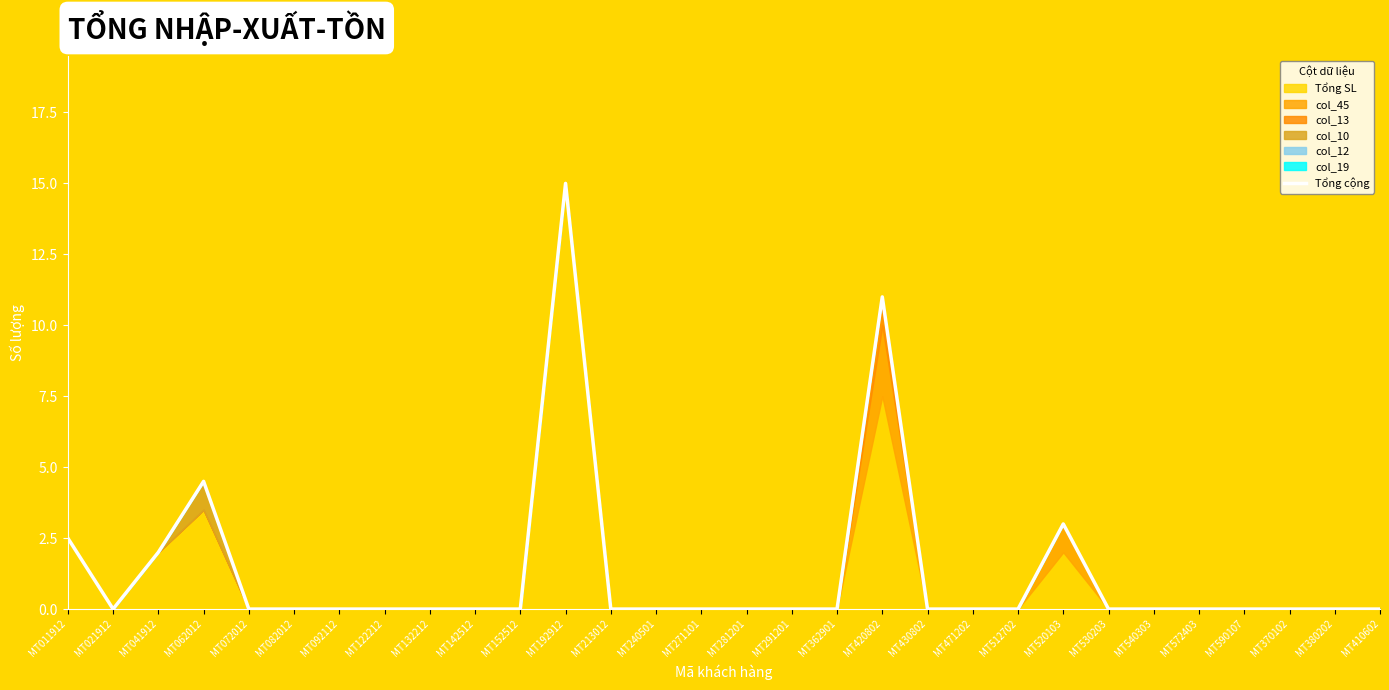

Reading right to left, what are all the values shown in this chart?

MT410602=0.0	MT380202=0.0	MT370102=0.0	MT590107=0.0	MT572403=0.0	MT540303=0.0	MT530203=0.0	MT520103=3.0	MT512702=0.0	MT471202=0.0	MT430802=0.0	MT420802=11.0	MT362901=0.0	MT291201=0.0	MT281201=0.0	MT271101=0.0	MT240501=0.0	MT213012=0.0	MT192912=15.0	MT152512=0.0	MT142512=0.0	MT132212=0.0	MT122212=0.0	MT092112=0.0	MT082012=0.0	MT072012=0.0	MT062012=4.5	MT041912=2.0	MT021912=0.0	MT011912=2.5